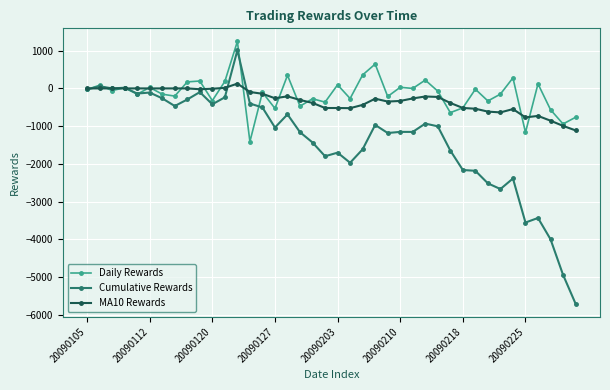

After their last crossing, which series has the higher values: MA10 Rewards or Cumulative Rewards?

MA10 Rewards